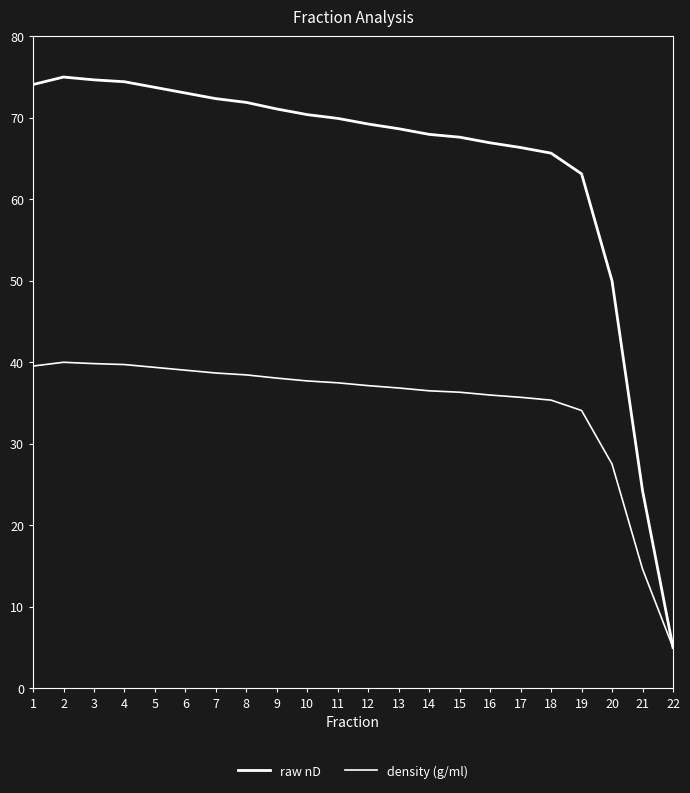

Rank the series at 18 from highest to lowest value.

raw nD, density (g/ml)